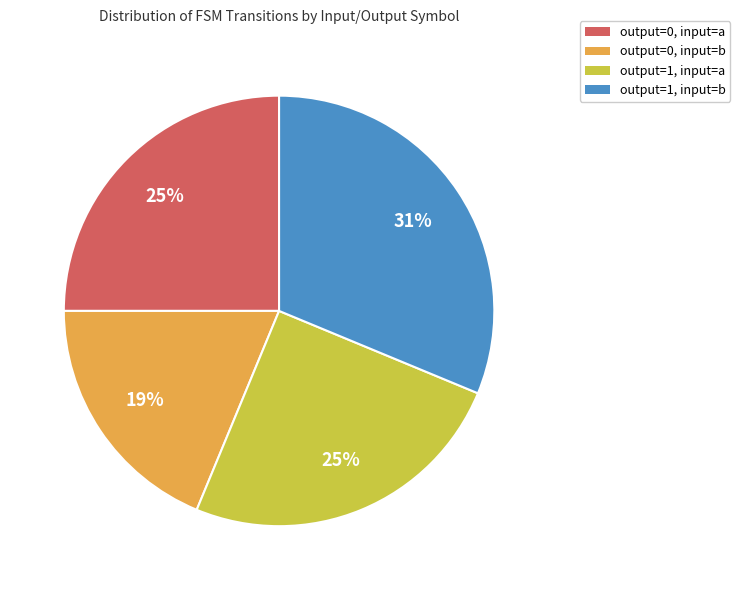

To the nearest percent, what is the combined percentage of output=1, input=b and output=1, input=a?

56%